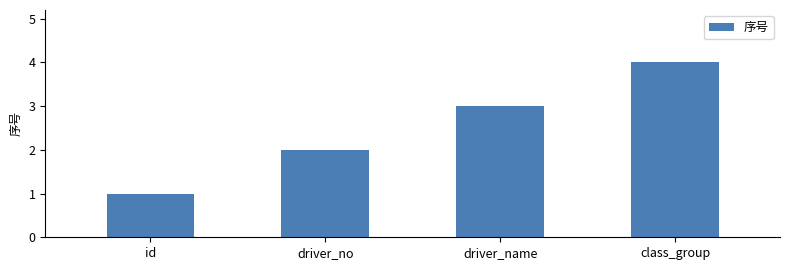

What is the change in value from driver_no to class_group?

+2